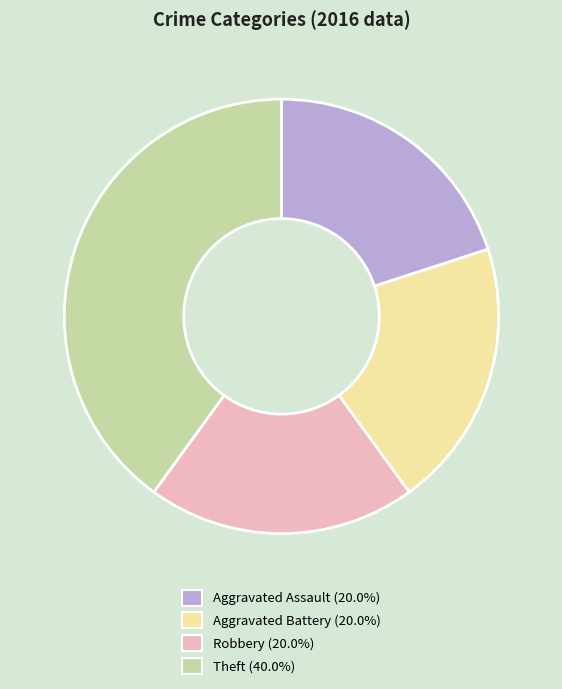

What is the largest slice in the pie chart?

Theft